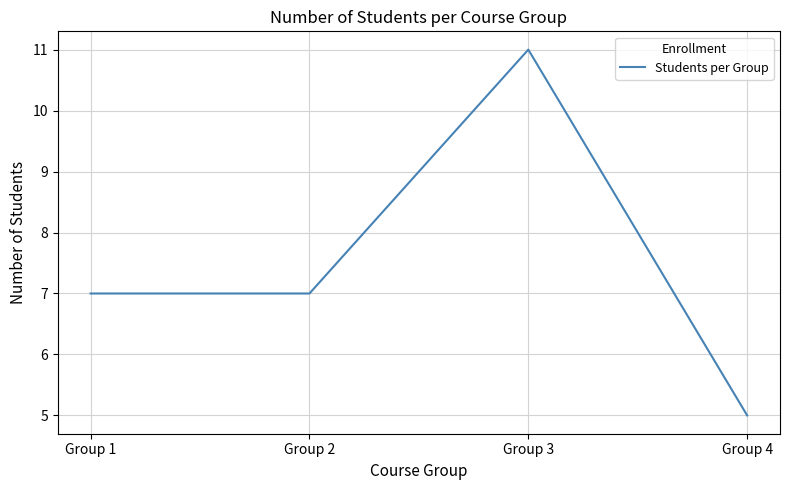

How many interior local peaks (higher than both neighbors) does the data have?

1